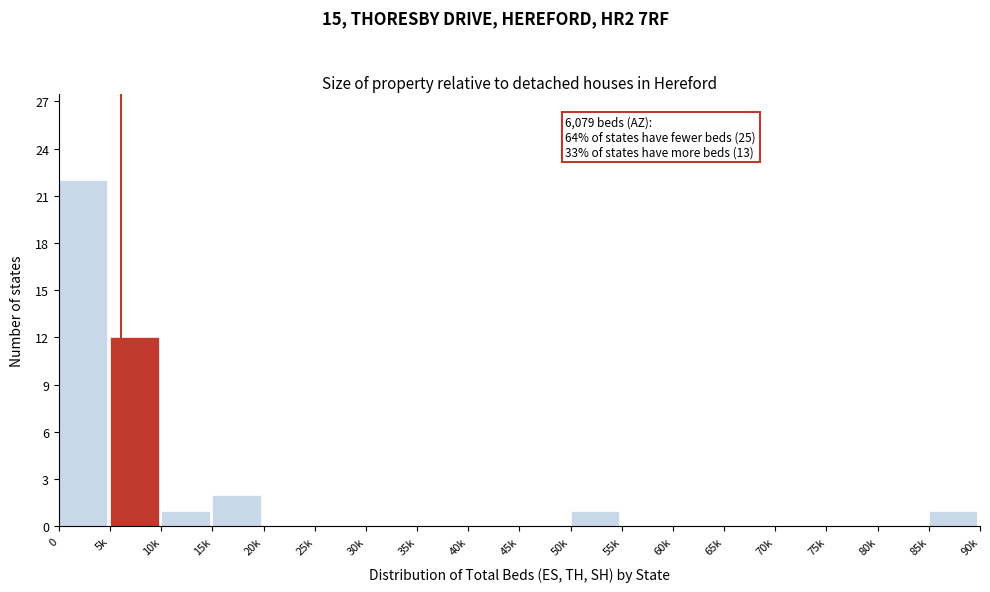

Reading left to right, transcribe all the data shown in this chart.

0=22	5k=12	10k=1	15k=2	20k=0	25k=0	30k=0	35k=0	40k=0	45k=0	50k=1	55k=0	60k=0	65k=0	70k=0	75k=0	80k=0	85k=1